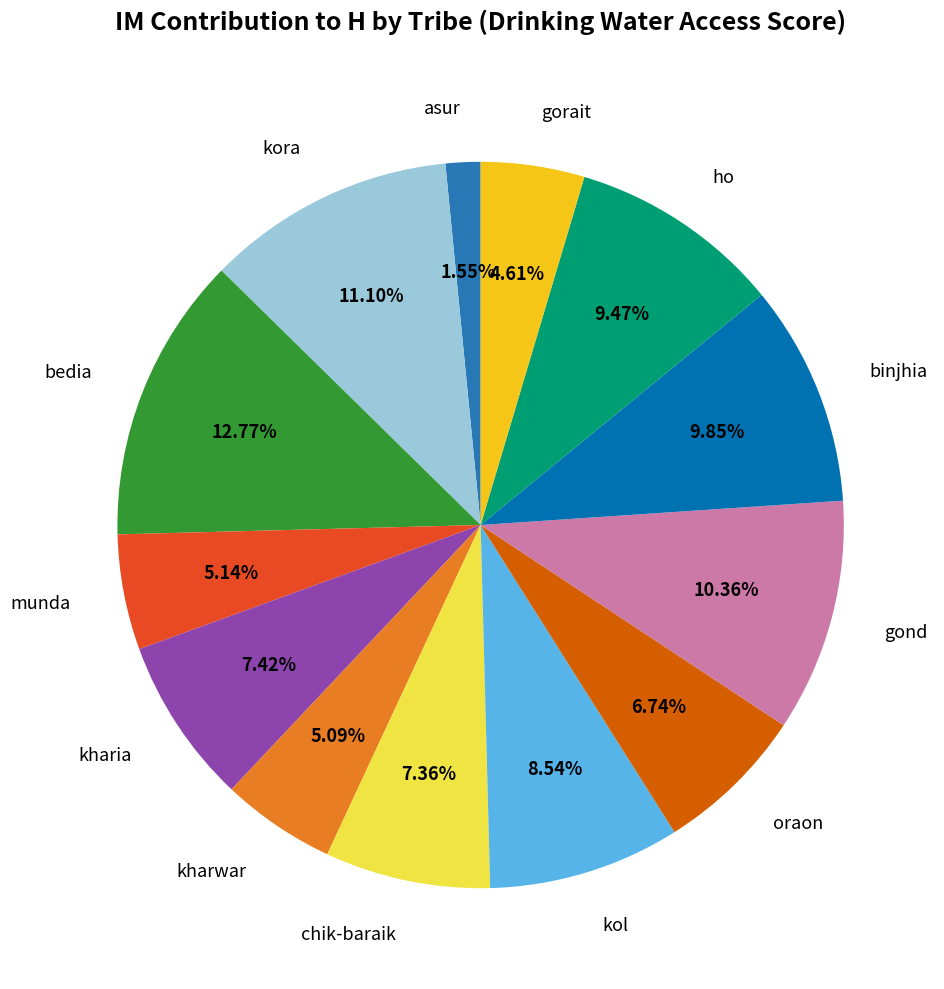

To the nearest percent, what portion does binjhia represent?

10%